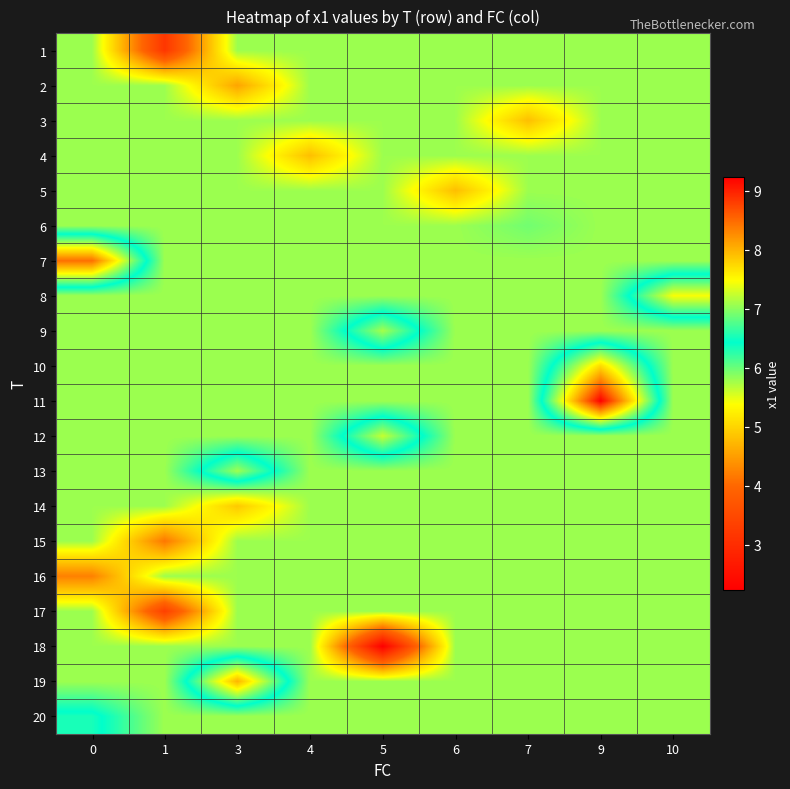

At how many categories does at least one series exceed 4?

9